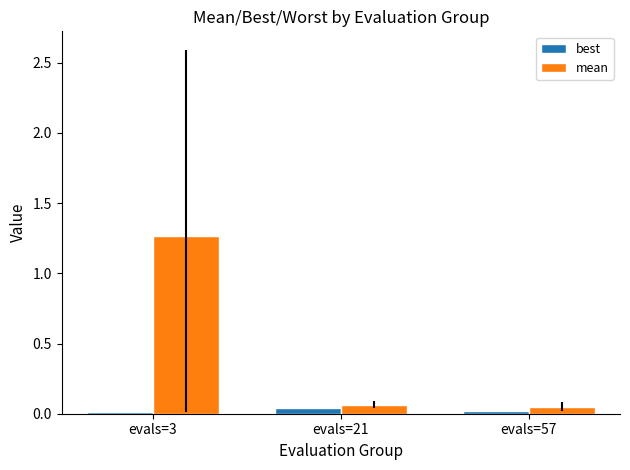

List the series in order of their peak value, lowest first.

best, mean